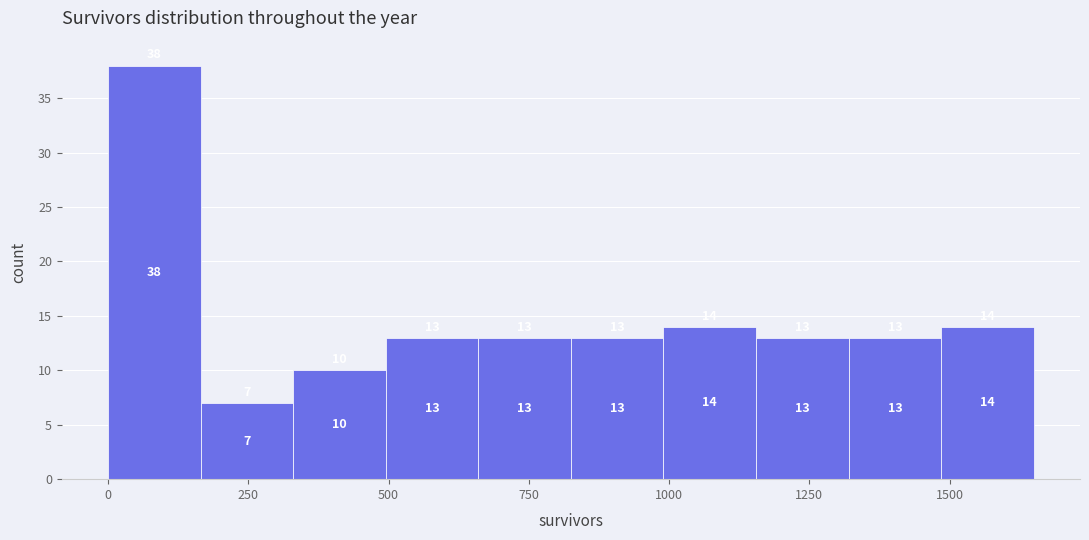

Around what value on the x-axis is the tallest bar? Give the approximate position of its centre, as read against the axis.

100